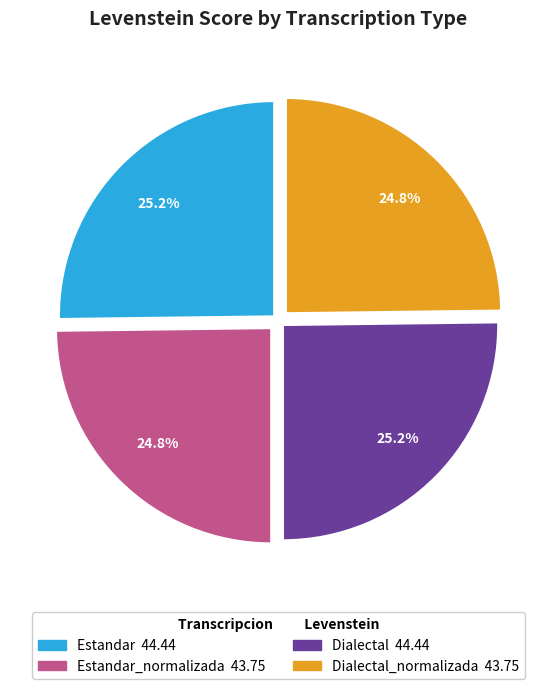

Is there a majority slice in this chart?

No